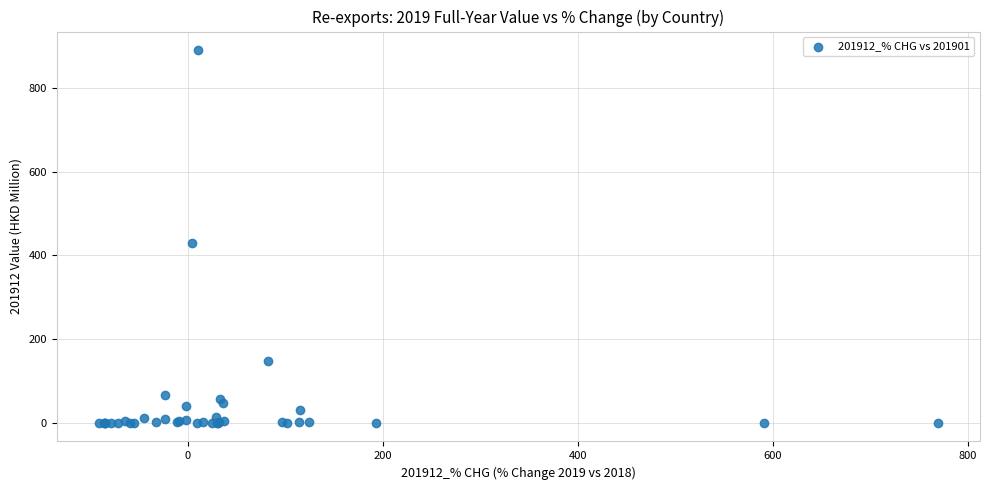

What Y value in the scatter plot is closest to 444?

430.1